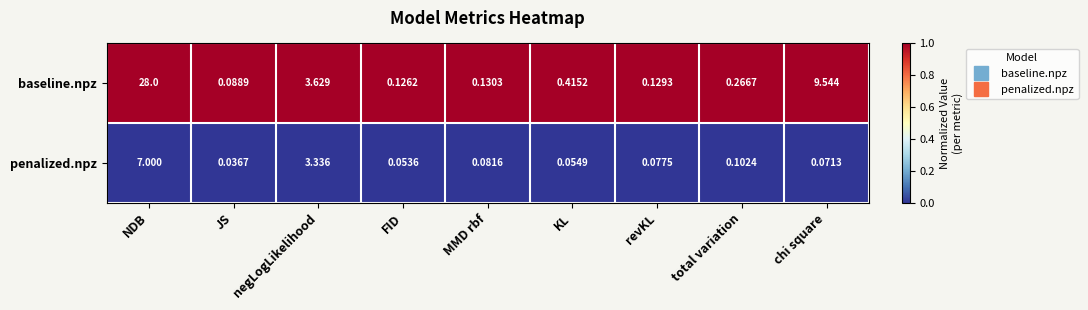

List the series in order of their overall mean, lowest first.

penalized.npz, baseline.npz